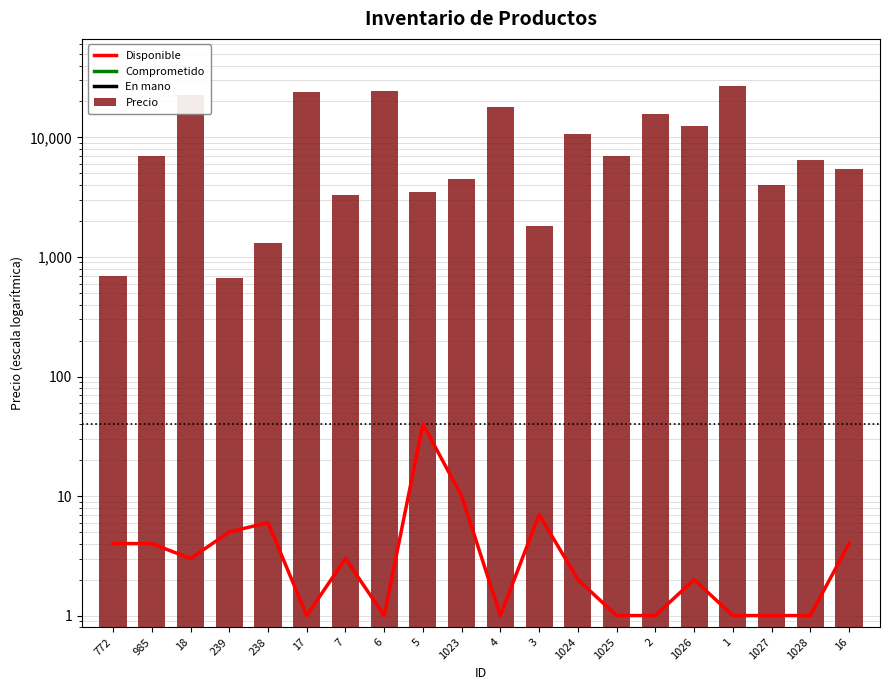

The Comprometido series shows 0 at 1024. True or false?

True